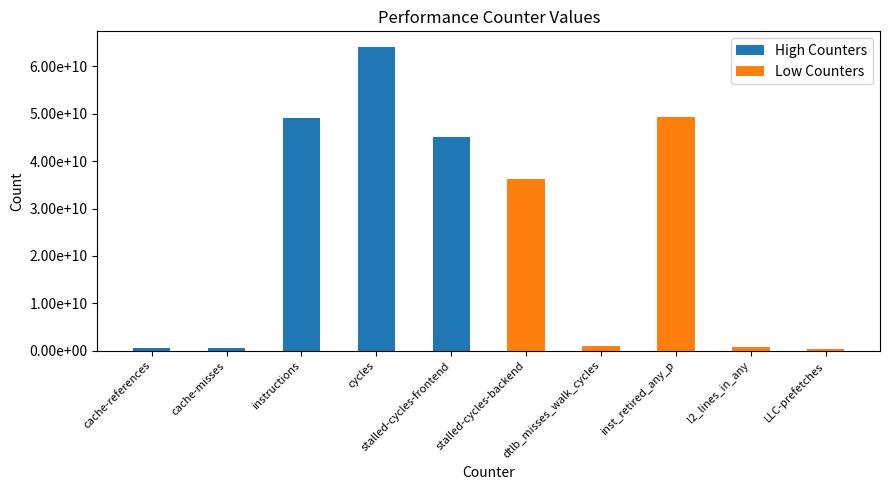

Is it true that High Counters equals 75476841450 at instructions?

False